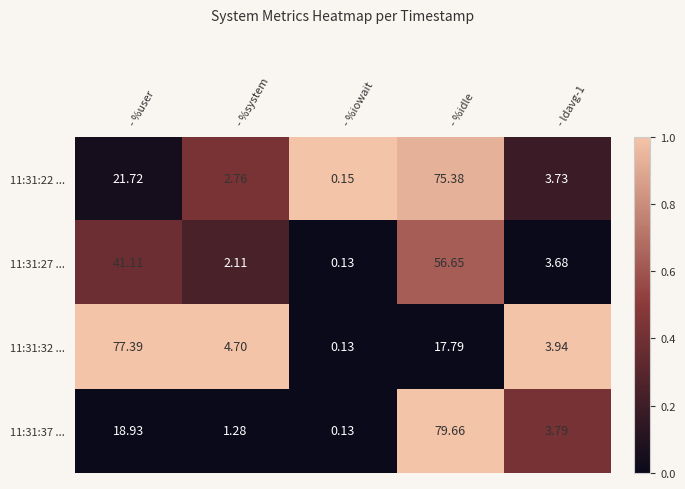

Which category has the lowest value across all series?

- %iowait